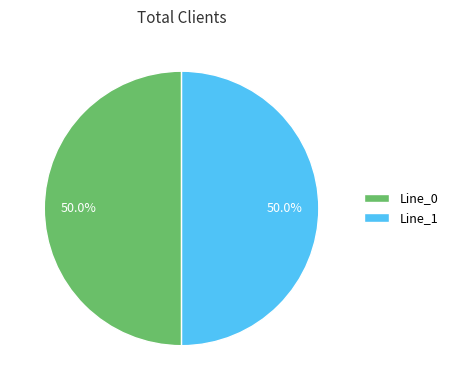

What is the ratio of the value at Line_0 to the value at Line_1?

1.0